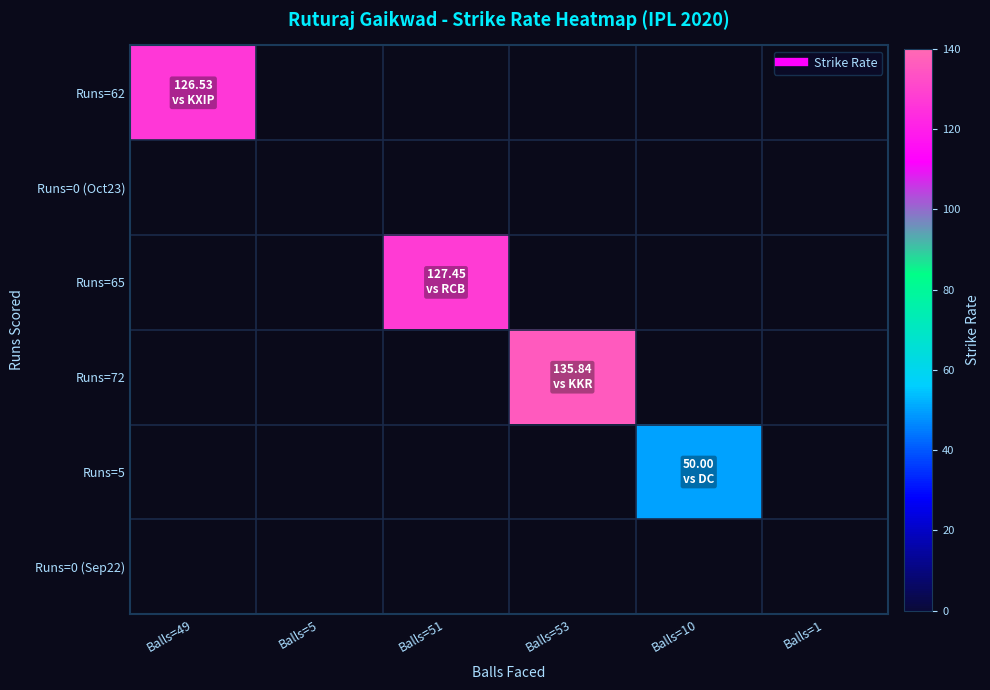

Reading left to right, extract all data points from this chart.

Runs=62: Balls=49=126.5	Balls=5=0.0	Balls=51=0.0	Balls=53=0.0	Balls=10=0.0	Balls=1=0.0
Runs=0 (Oct23): Balls=49=0.0	Balls=5=0.0	Balls=51=0.0	Balls=53=0.0	Balls=10=0.0	Balls=1=0.0
Runs=65: Balls=49=0.0	Balls=5=0.0	Balls=51=127.5	Balls=53=0.0	Balls=10=0.0	Balls=1=0.0
Runs=72: Balls=49=0.0	Balls=5=0.0	Balls=51=0.0	Balls=53=135.8	Balls=10=0.0	Balls=1=0.0
Runs=5: Balls=49=0.0	Balls=5=0.0	Balls=51=0.0	Balls=53=0.0	Balls=10=50.0	Balls=1=0.0
Runs=0 (Sep22): Balls=49=0.0	Balls=5=0.0	Balls=51=0.0	Balls=53=0.0	Balls=10=0.0	Balls=1=0.0